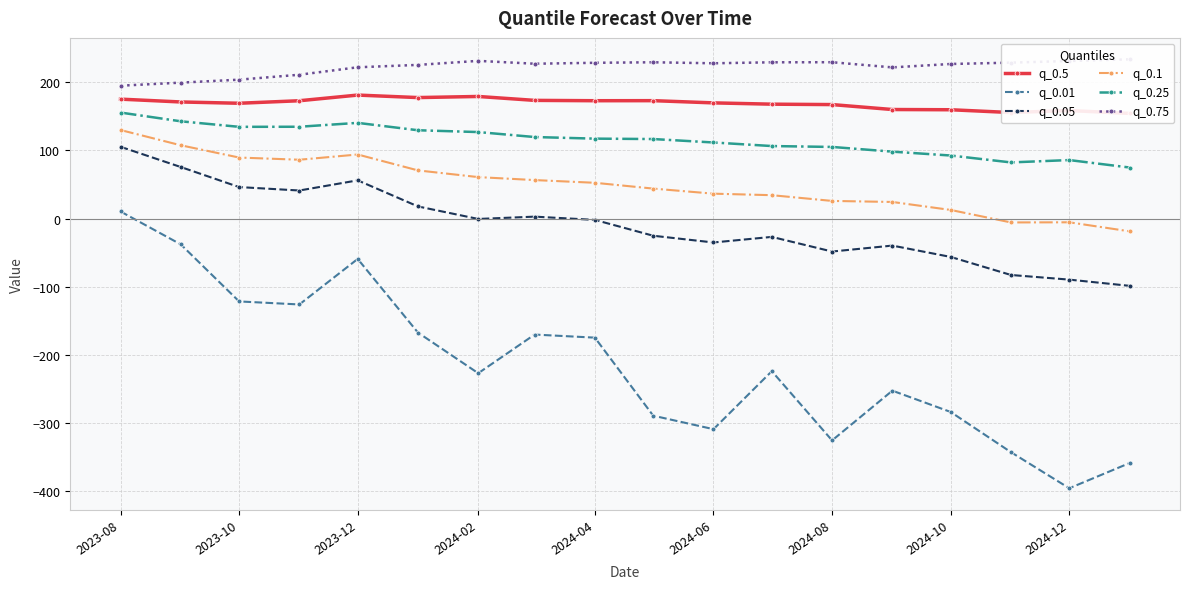

True or false: q_0.5 and q_0.01 cross at least once.

False